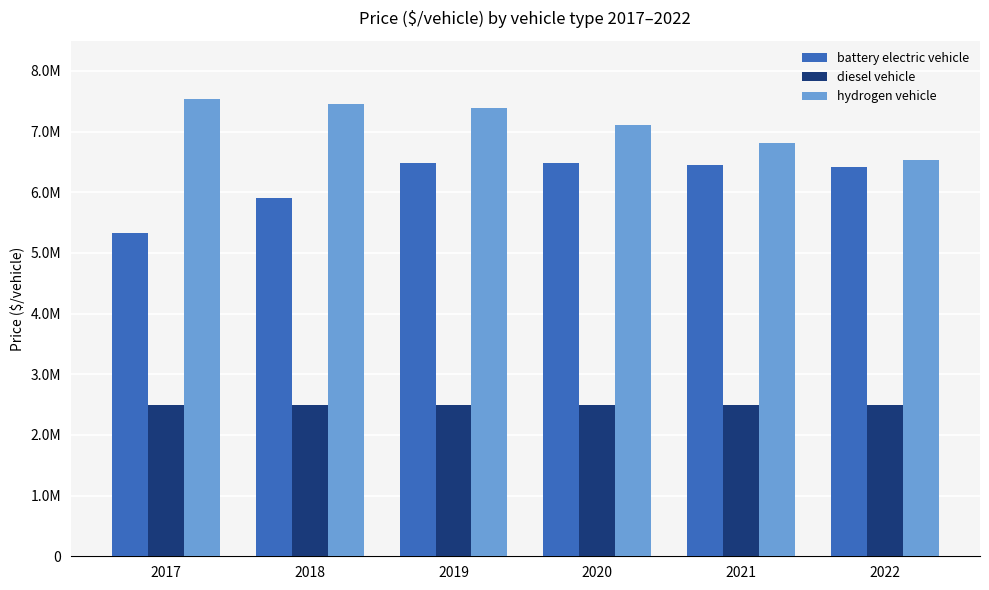

Reading left to right, list all the values displayed in this chart.

battery electric vehicle: 2017=5321854.2	2018=5899534.6	2019=6477272.7	2020=6478244.4	2021=6446336.6	2022=6414586.0
diesel vehicle: 2017=2500000.0	2018=2500000.0	2019=2500000.0	2020=2500000.0	2021=2500000.0	2022=2500000.0
hydrogen vehicle: 2017=7534076.1	2018=7459854.3	2019=7386363.6	2020=7103338.1	2021=6819545.6	2022=6535724.6